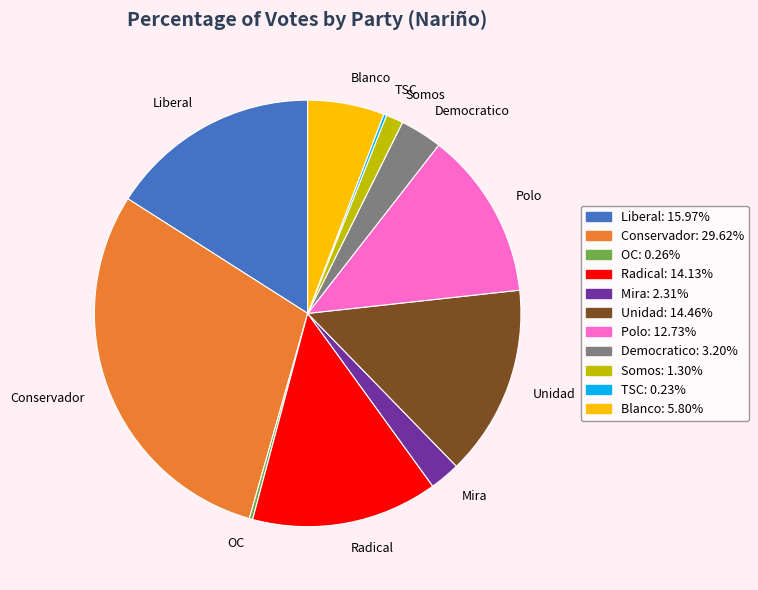

Which slice is the largest?

Conservador